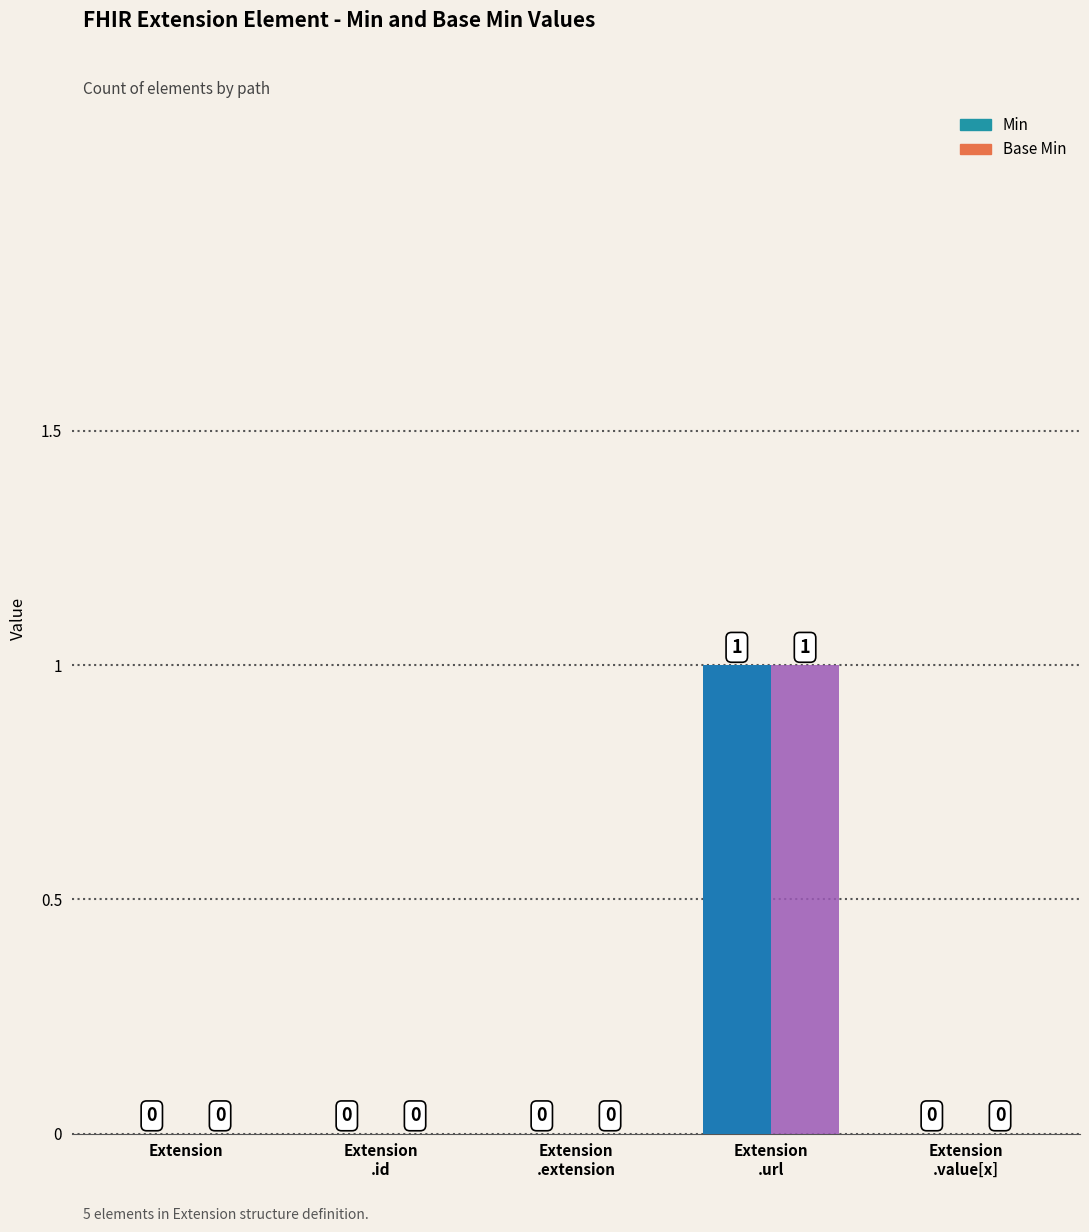

What is the sum of all Base Min values?

1